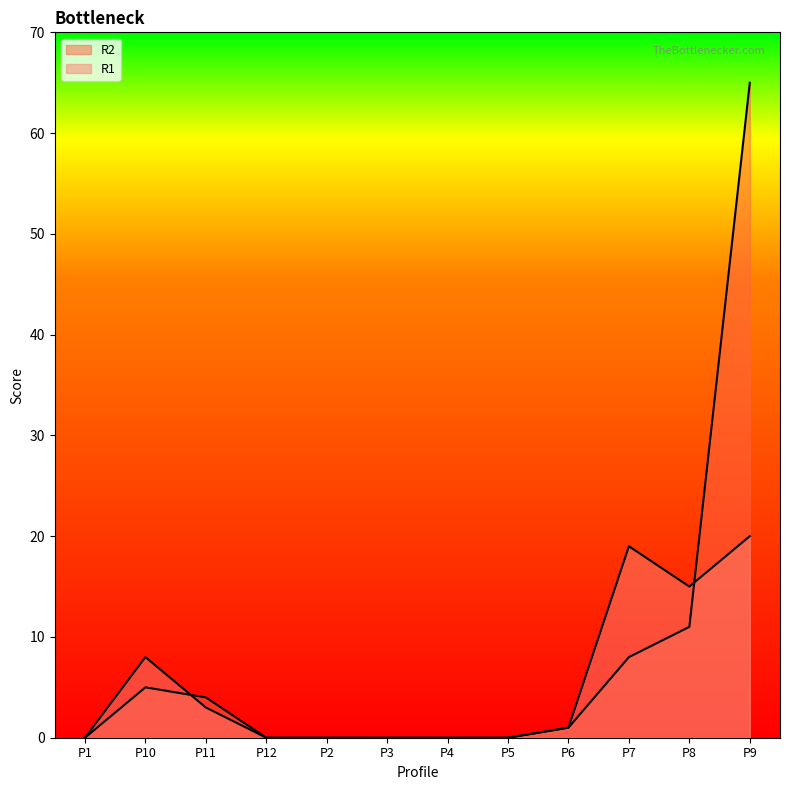

Which category has the lowest value in the R2 series?

P1